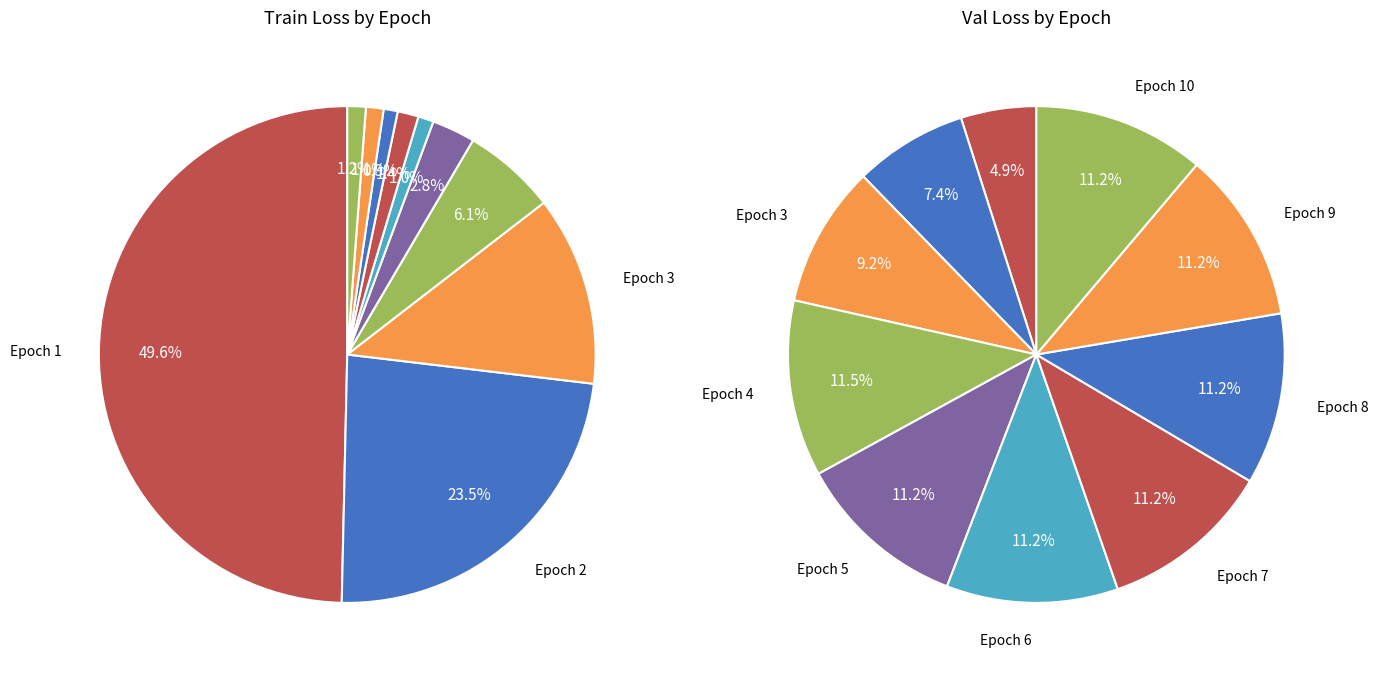

Is there a majority slice in this chart?

No